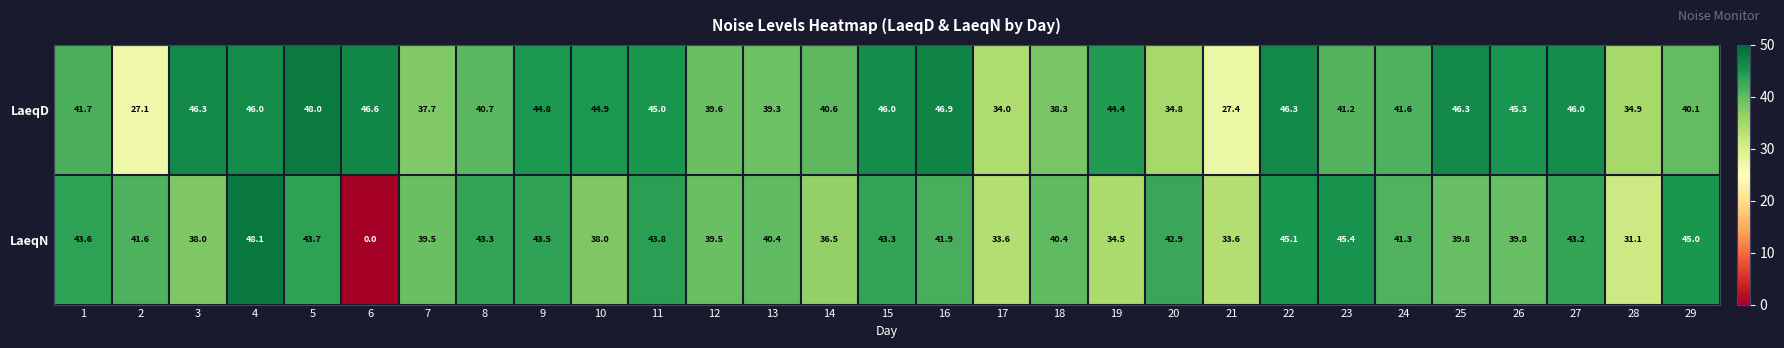

Which label corresponds to the smallest value in the chart?

6